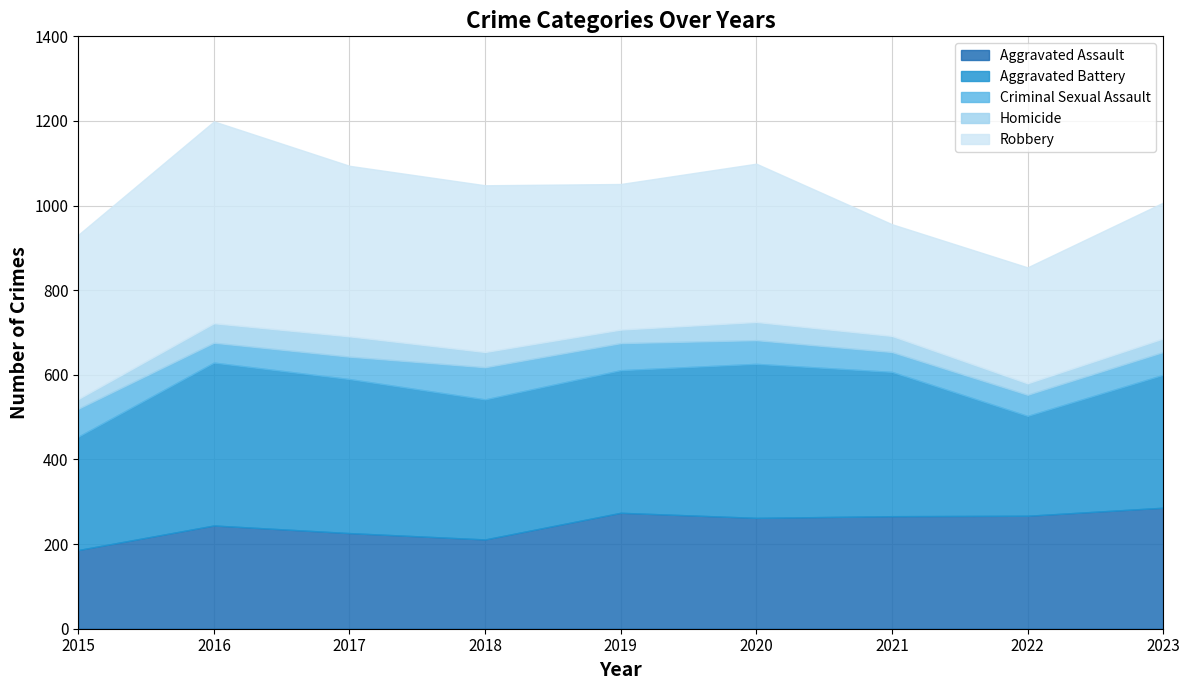

Reading left to right, extract all data points from this chart.

Aggravated Assault: 186	244	226	211	274	262	266	267	286
Aggravated Battery: 268	385	364	331	337	364	341	236	314
Criminal Sexual Assault: 66	47	53	76	64	56	47	50	54
Homicide: 23	46	48	36	32	43	38	27	32
Robbery: 388	477	403	394	344	374	264	274	321